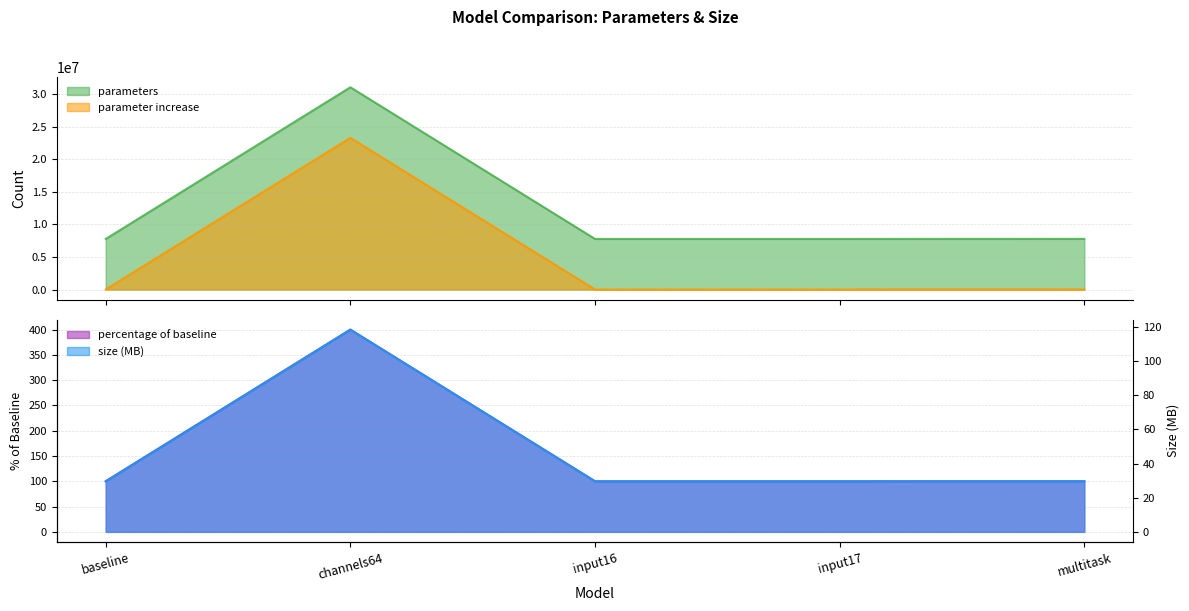

How many distinct data groups are displayed?

4